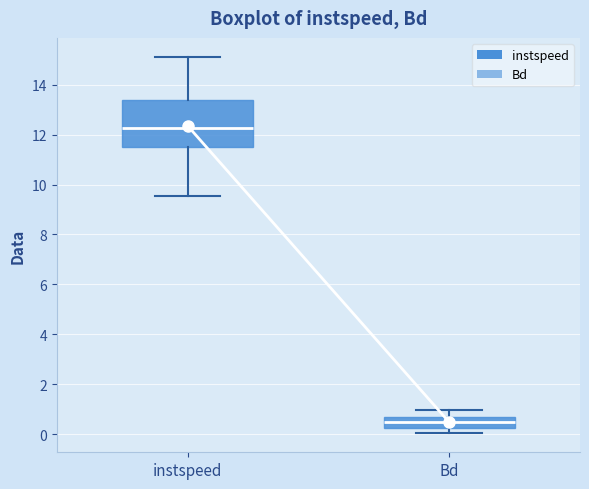

Which box has the lowest median line?

Bd